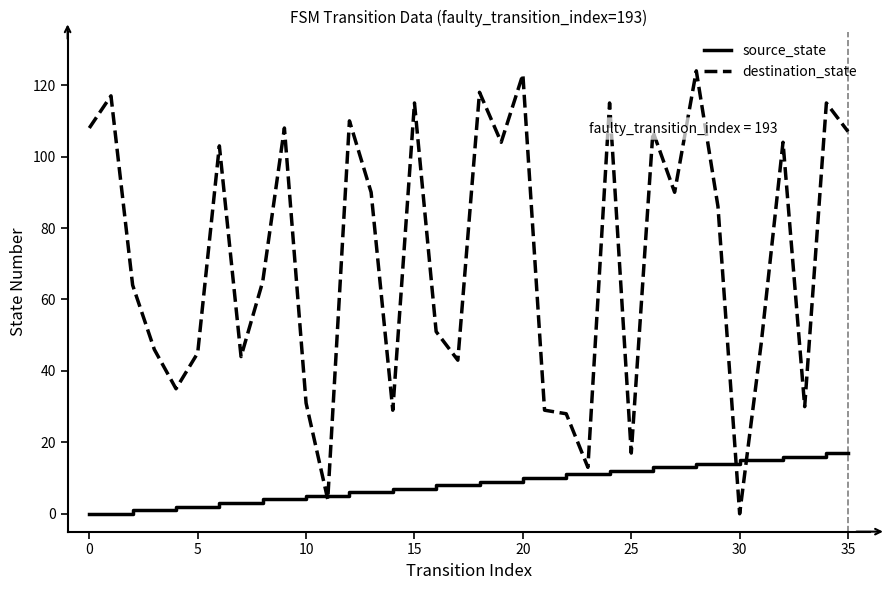

List the series in order of their overall mean, lowest first.

source_state, destination_state